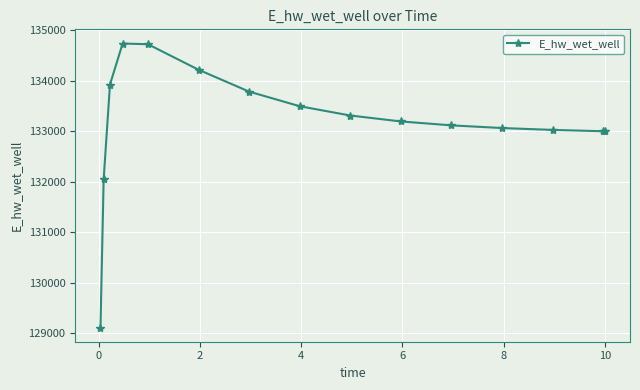

What is the value of the 15th point from the left?

132995.9